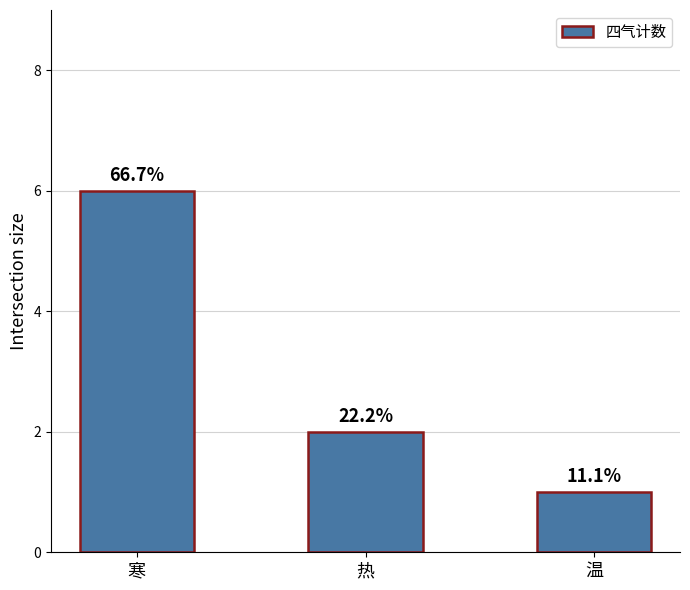

Which label corresponds to the smallest value in the chart?

温